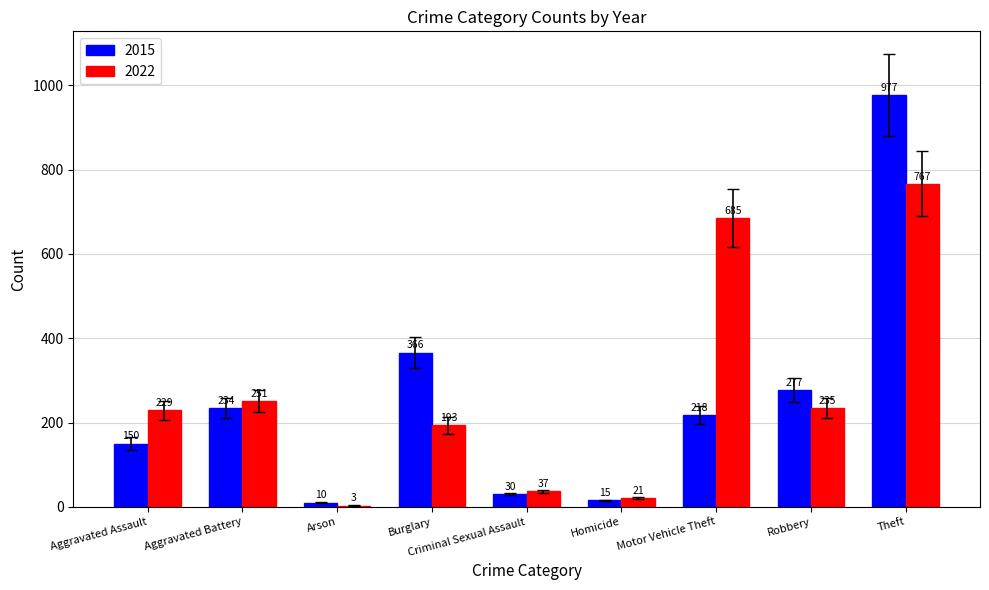

What is the total value across all series at Burglary?

559